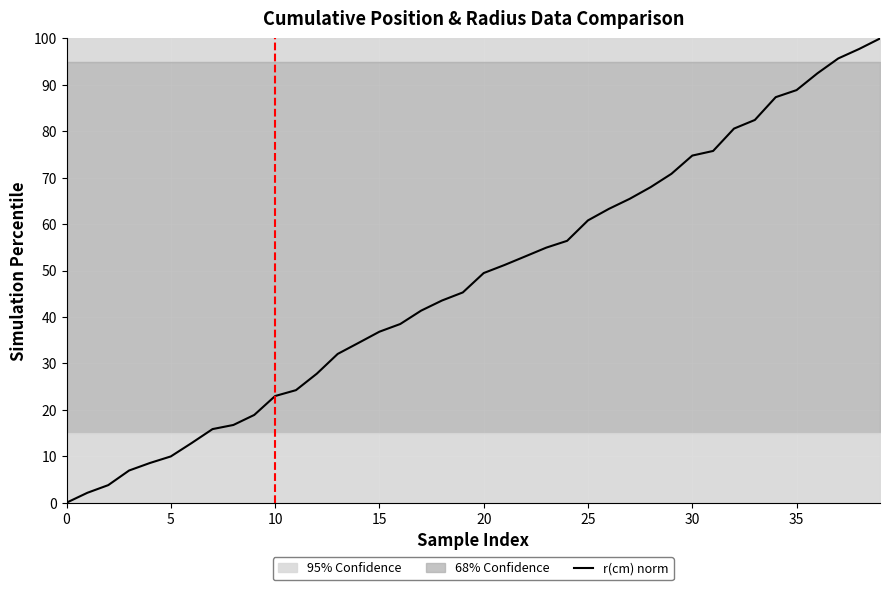

The value at 10 is 23.0. True or false?

True